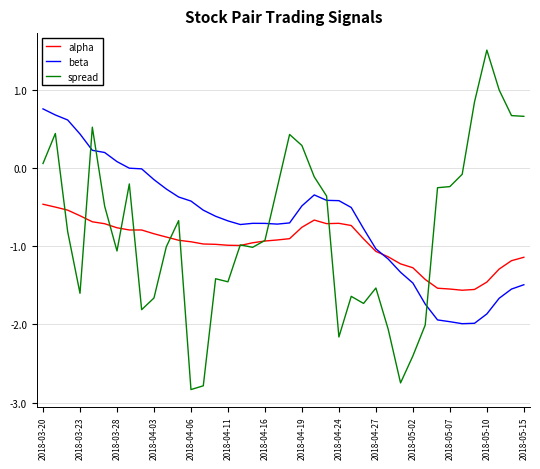

What is the highest value of the beta series?

0.8